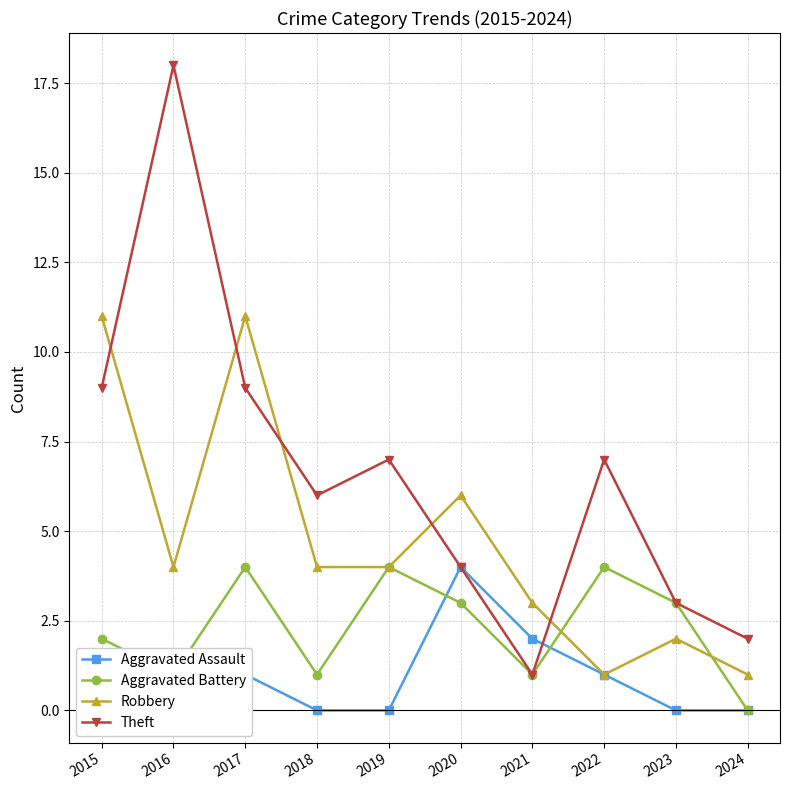

What is the value of the Theft point at the 1st from the left?

9